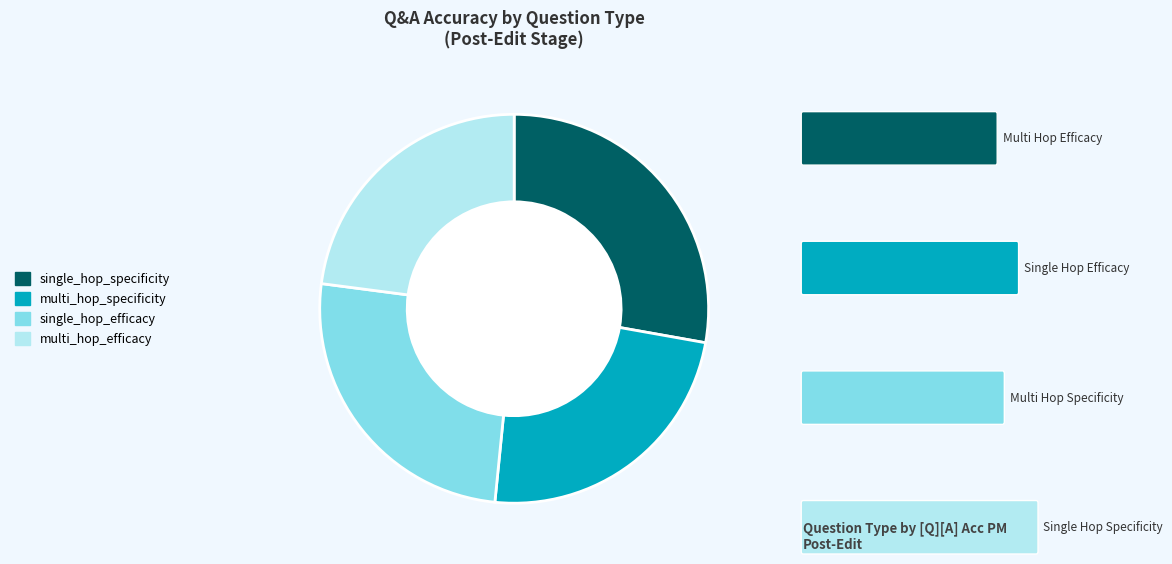

The multi_hop_efficacy slice represents 23% of the pie. True or false?

True